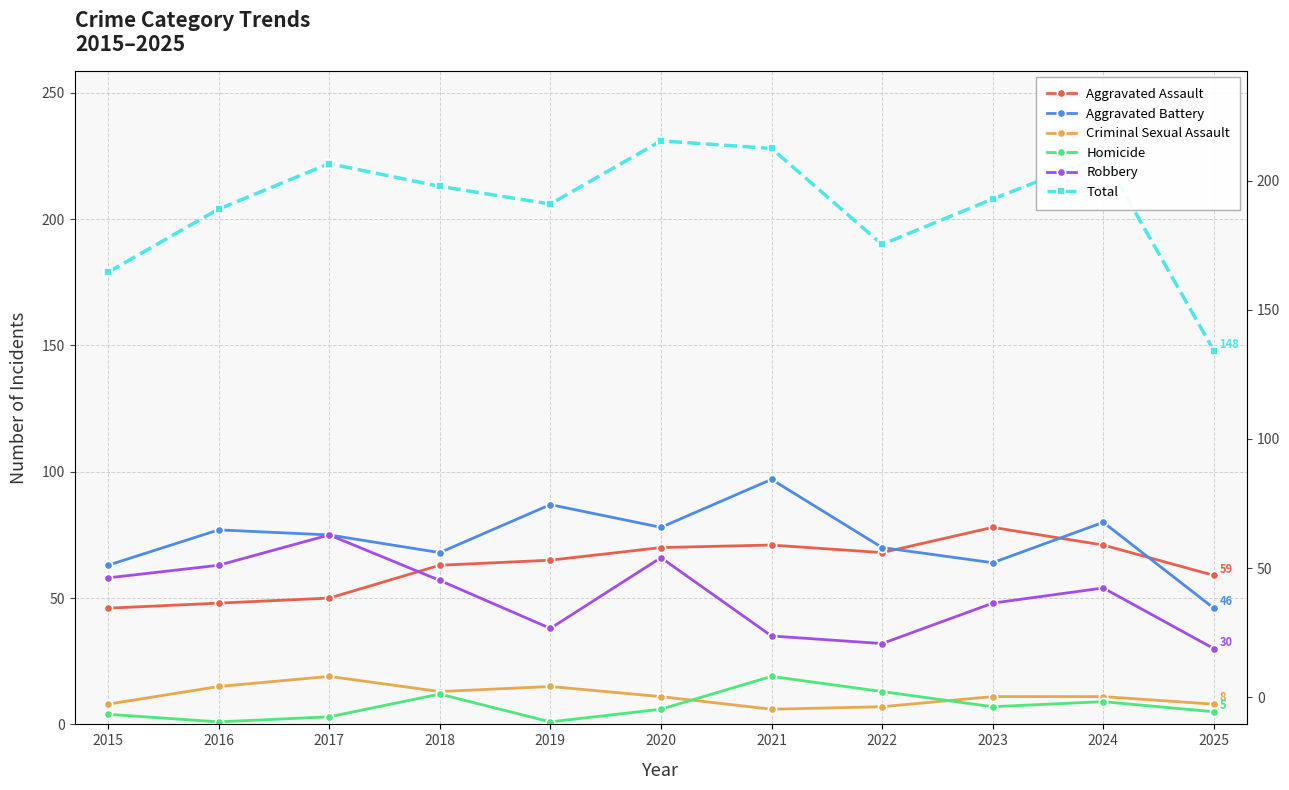

How many categories are shown in the chart?

11